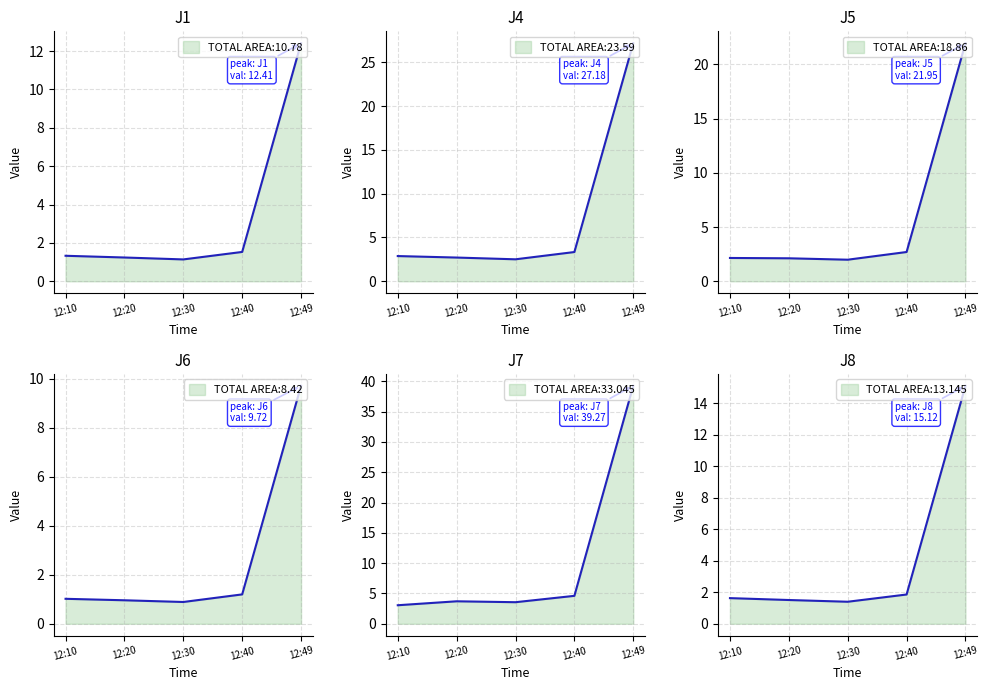

True or false: J4 and J6 intersect in this chart.

False